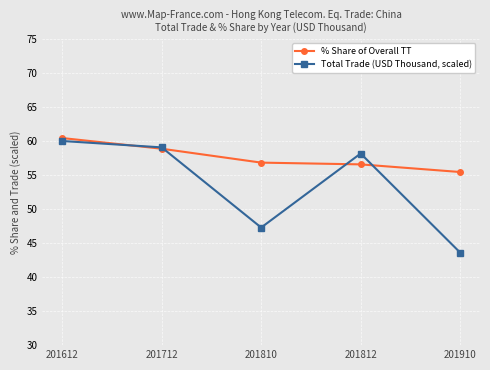

What is the difference between the maximum and second lowest values in the Total Trade (USD Thousand, scaled) series?

12.7